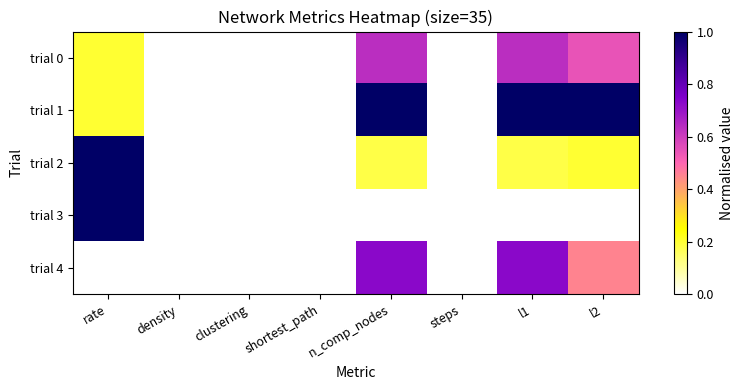

Count the number of data series in this chart.

5